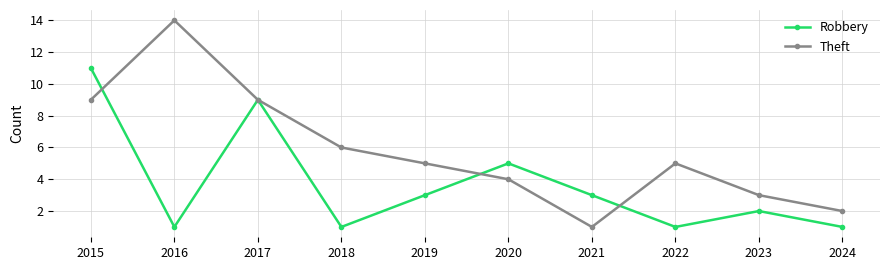

Where is the first local minimum for Robbery?

2016